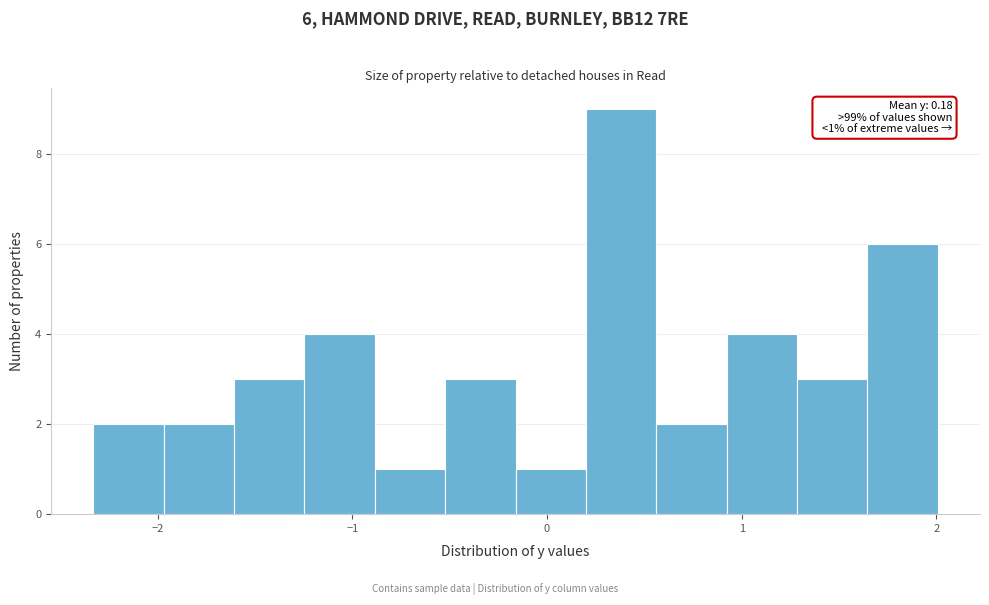

Read against the x-axis, roughly where is the centre of the tallest bar?

0.4